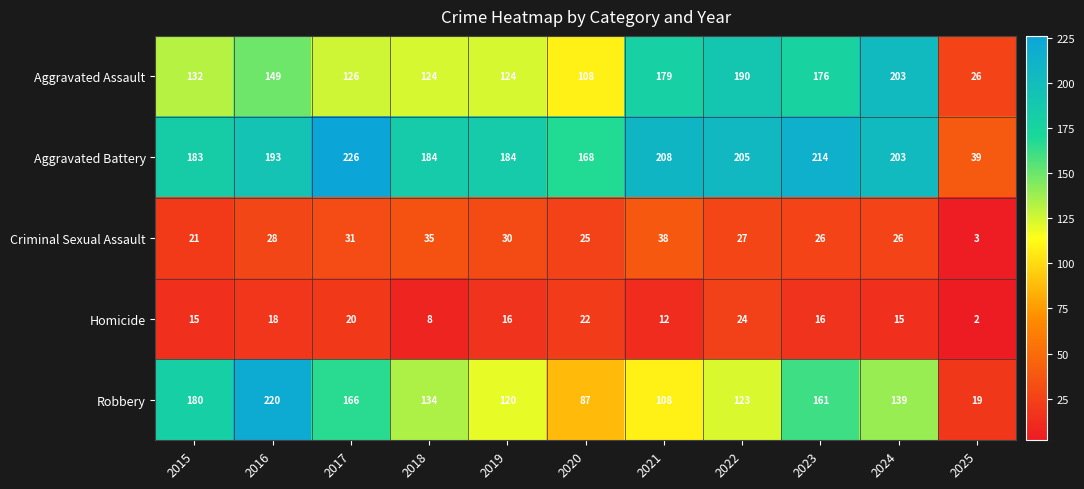

At how many categories does at least one series exceed 76?

10